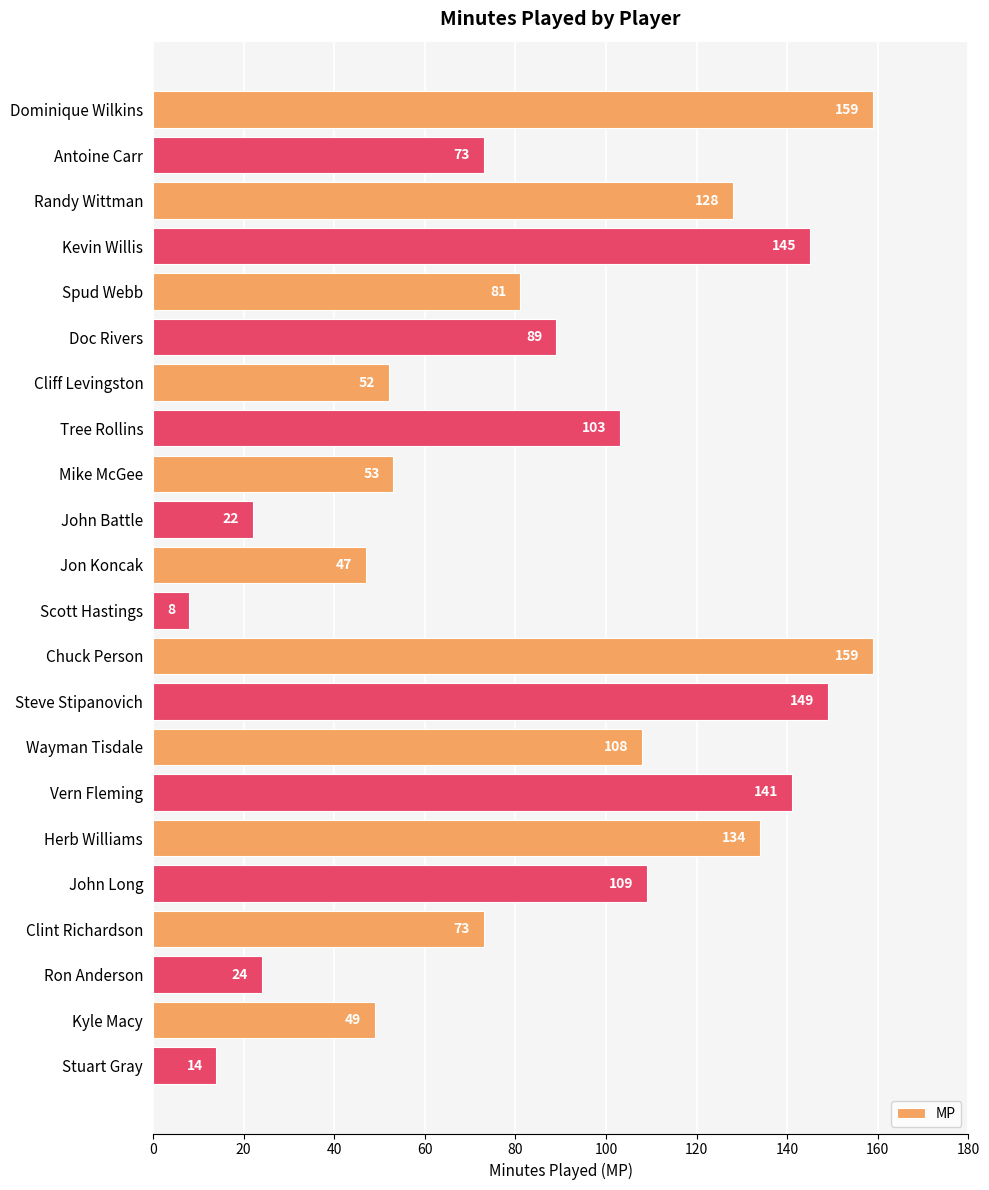

What is the ratio of the value at Kevin Willis to the value at Stuart Gray?

10.4